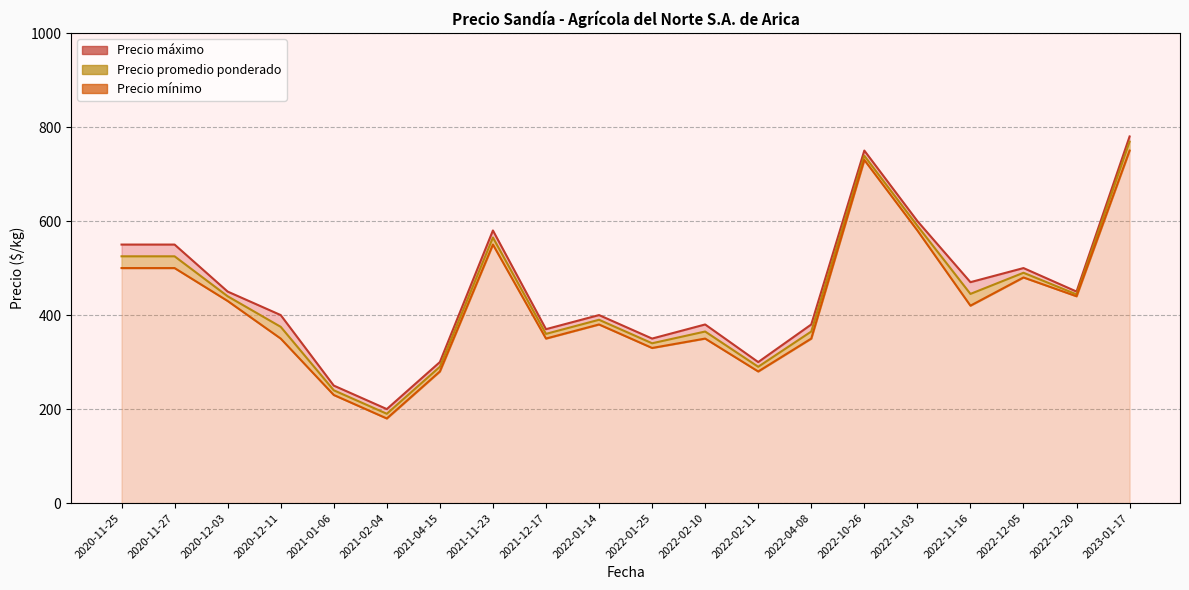

True or false: Precio mínimo and Precio máximo cross at least once.

False